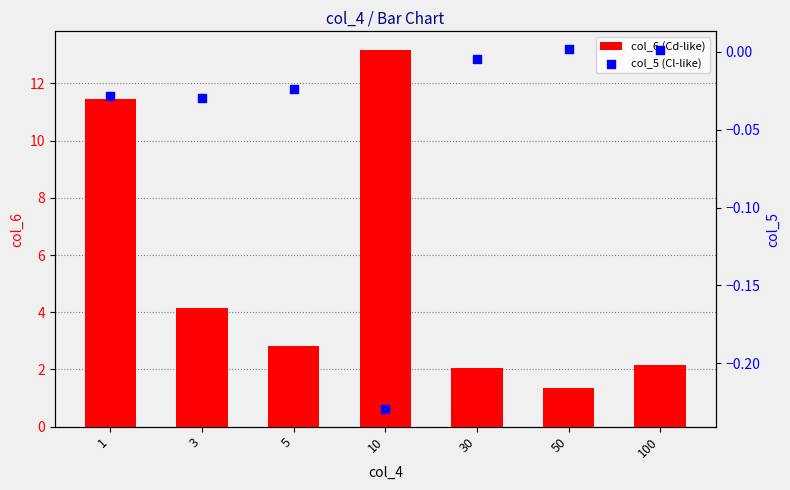

At how many categories does at least one series exceed 1?

7